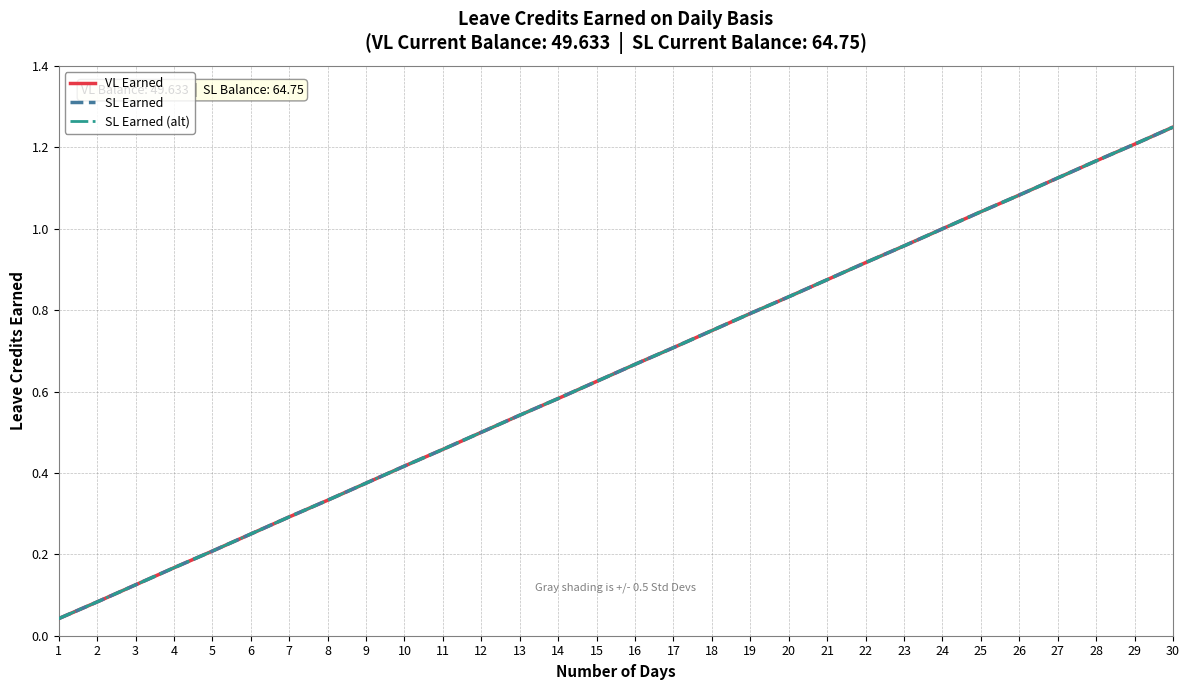

Read the VL Earned value at 7.

0.3